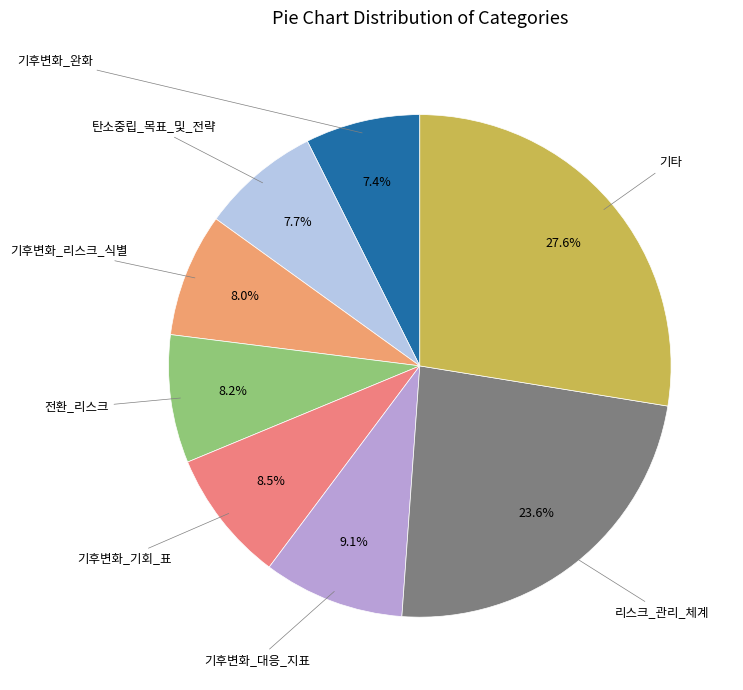

To the nearest percent, what is the average slice percentage?

12%